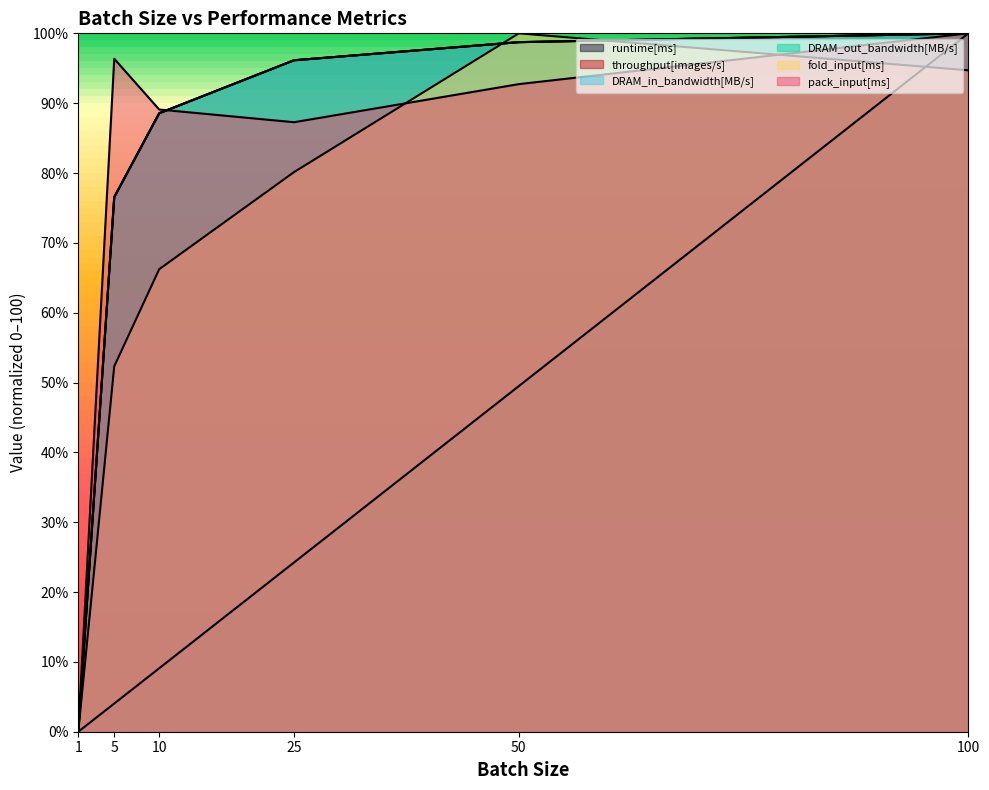

Is it true that pack_input[ms] equals 115.8 at 25?

False